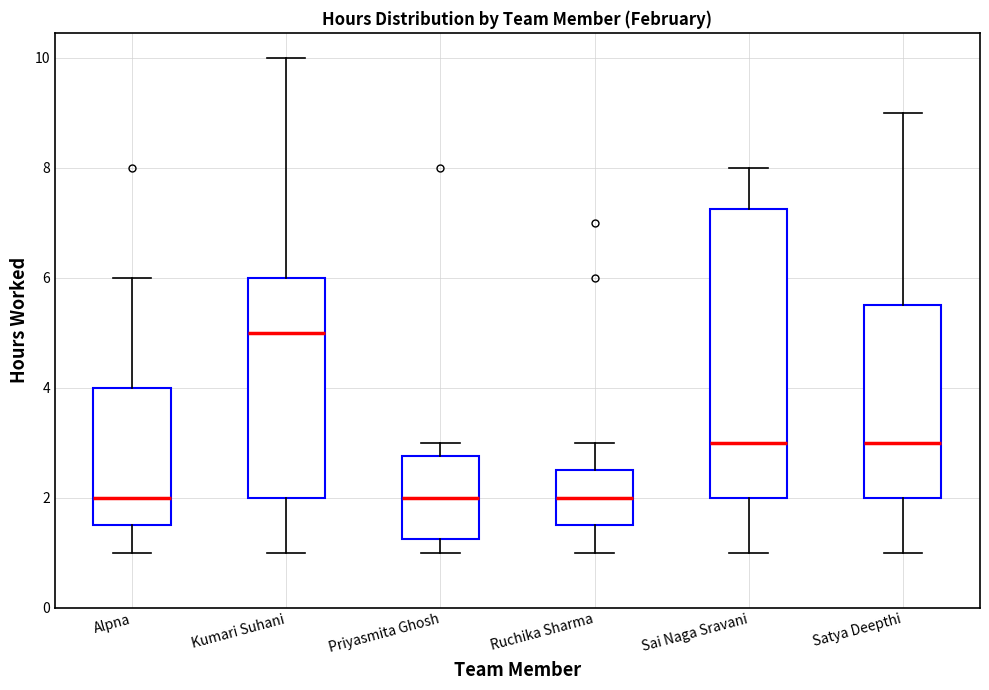

Which box's median line is the highest?

Kumari Suhani